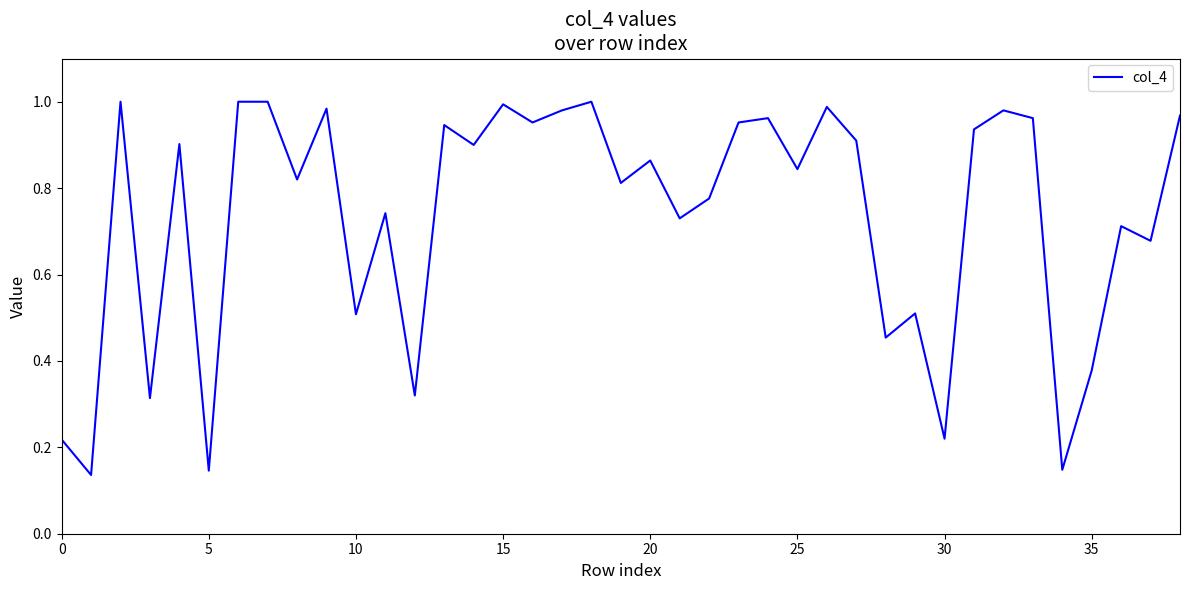

What is the difference between the second highest and second lowest values?

0.9